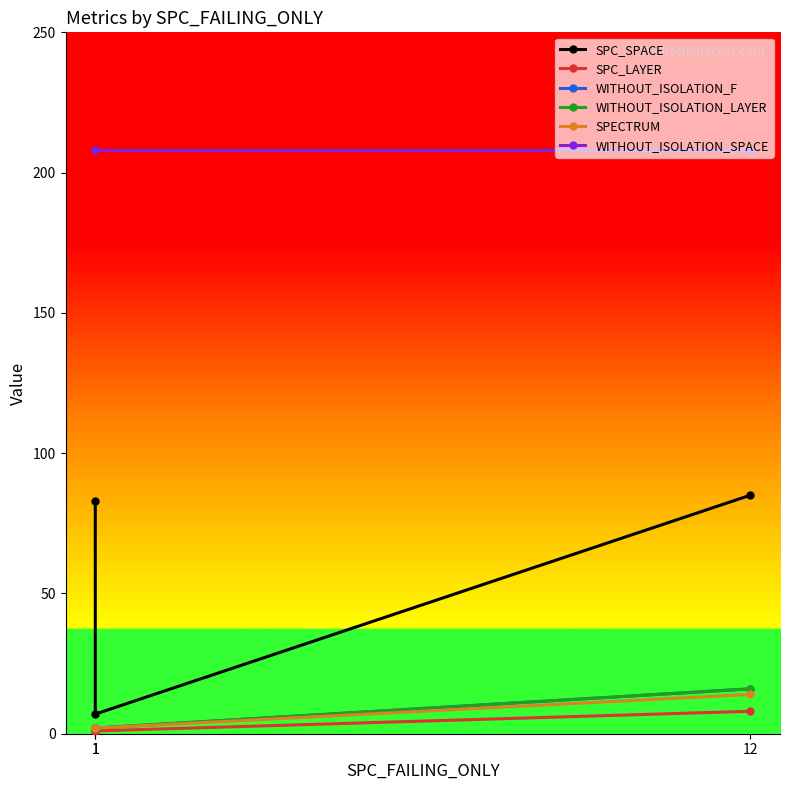

What are all the series names shown in the legend?

SPC_SPACE, SPC_LAYER, WITHOUT_ISOLATION_F, WITHOUT_ISOLATION_LAYER, SPECTRUM, WITHOUT_ISOLATION_SPACE